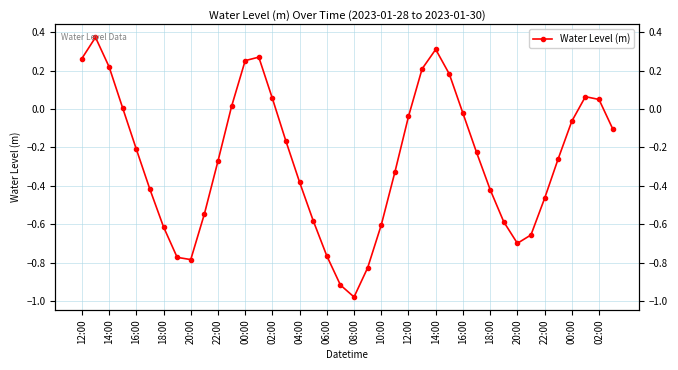

What is the difference between the maximum and minimum values?

1.4